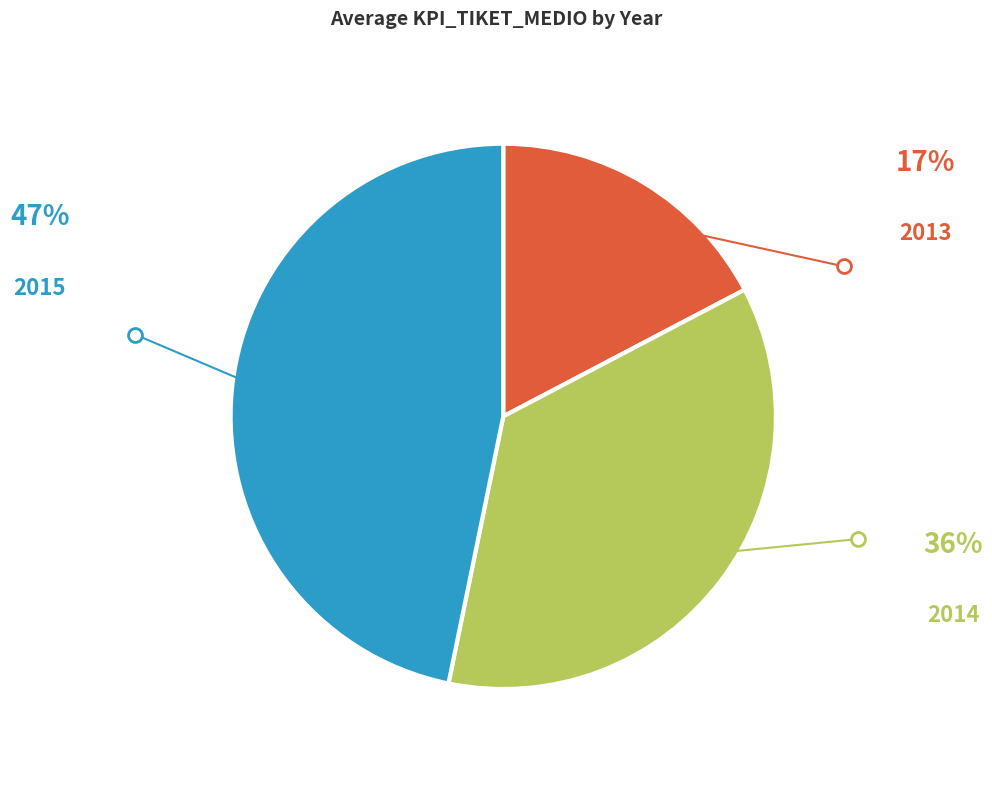

What is the ratio of the value at 2013 to the value at 2015?

0.4